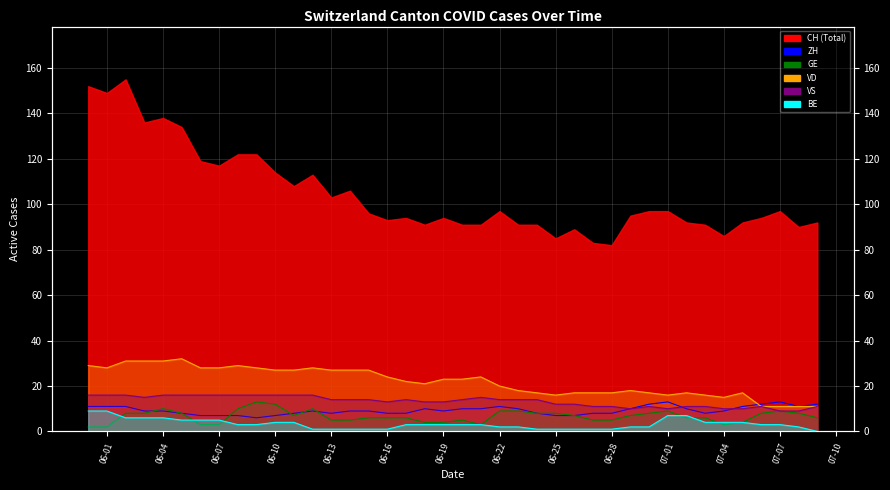

Count the number of categories in the chart.

40